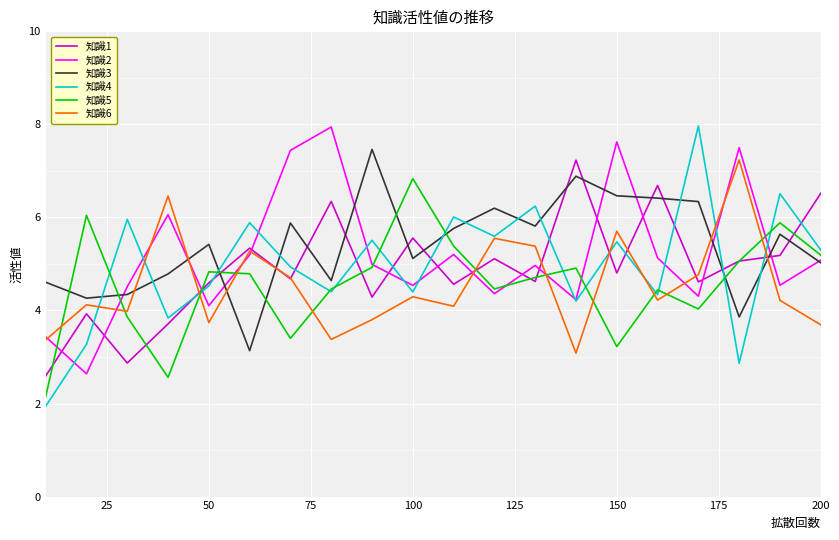

Which series has the largest range (max minus min)?

知識4